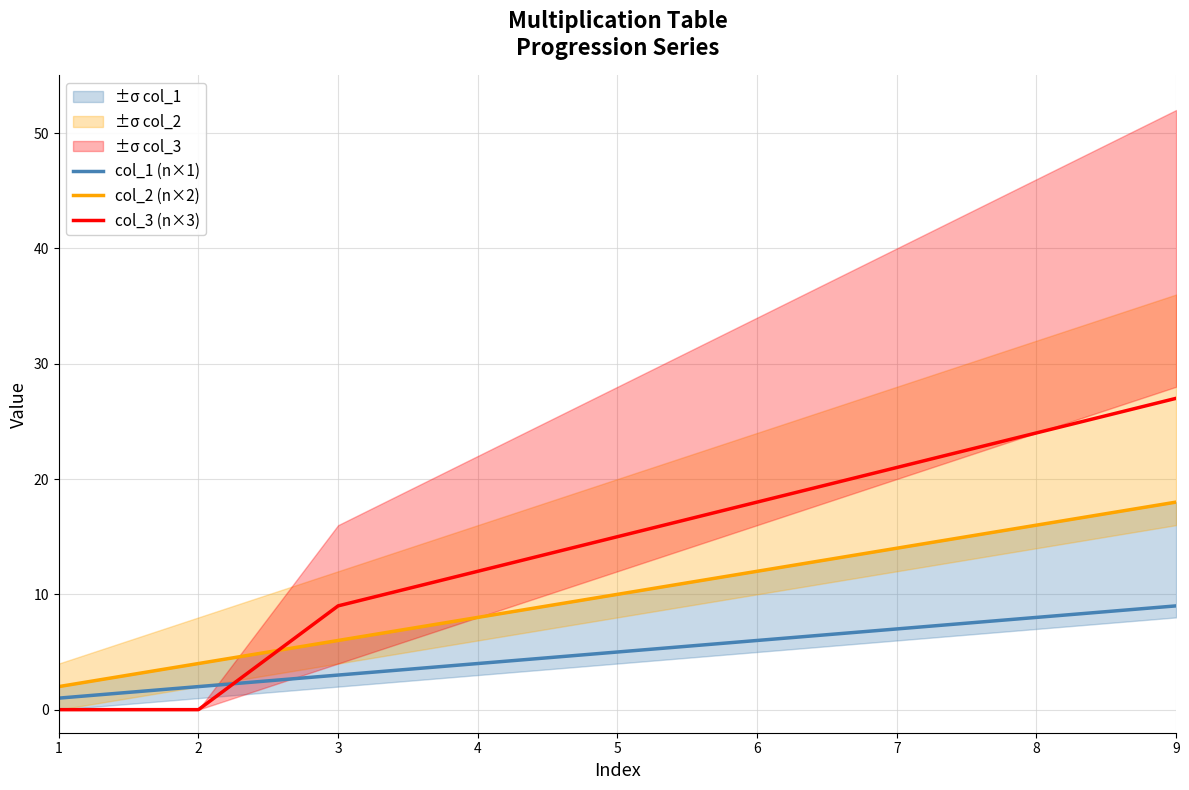

At which label does col_1 (n×1) first exceed 5?

6